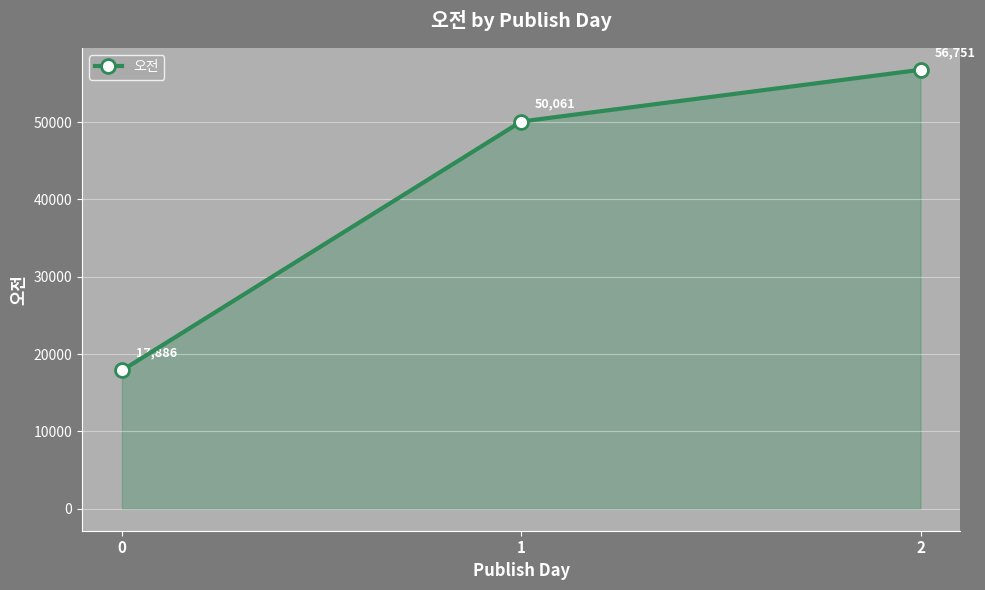

List the labels in order of value, largest first.

2, 1, 0